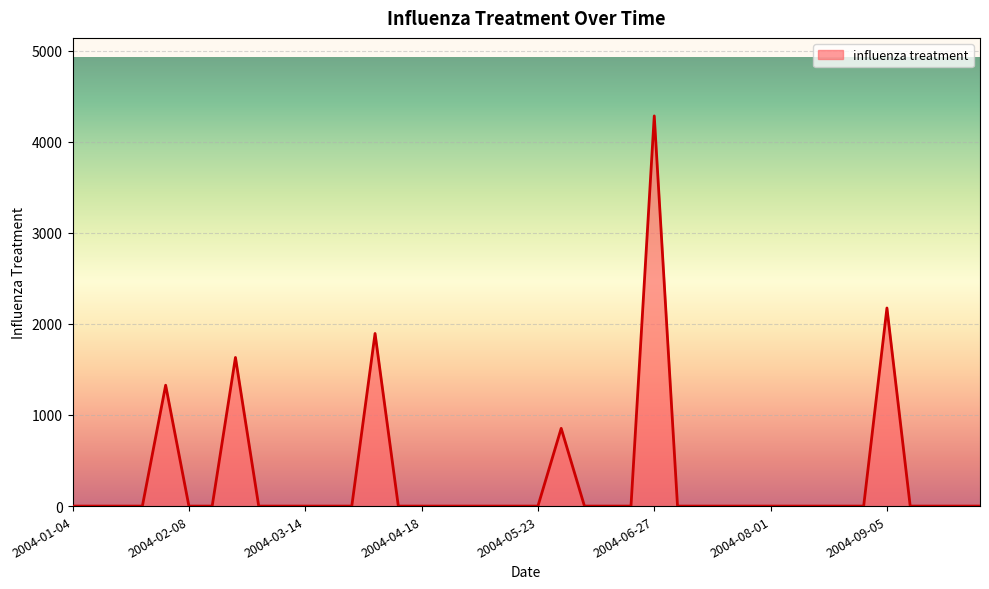

Count the number of values greater than 0.

6